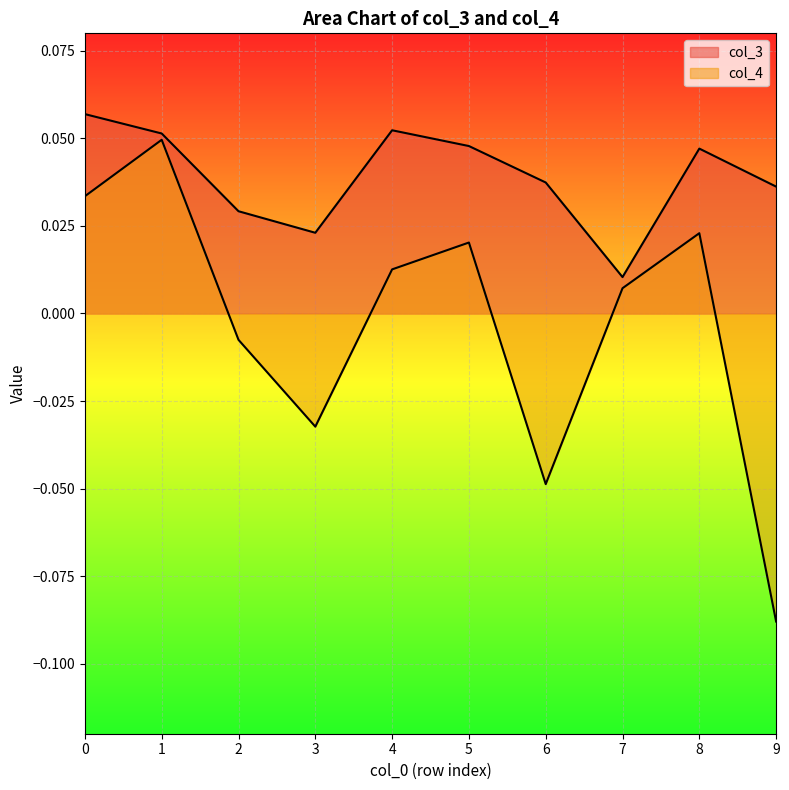

Rank the series at 3 from lowest to highest value.

col_4, col_3